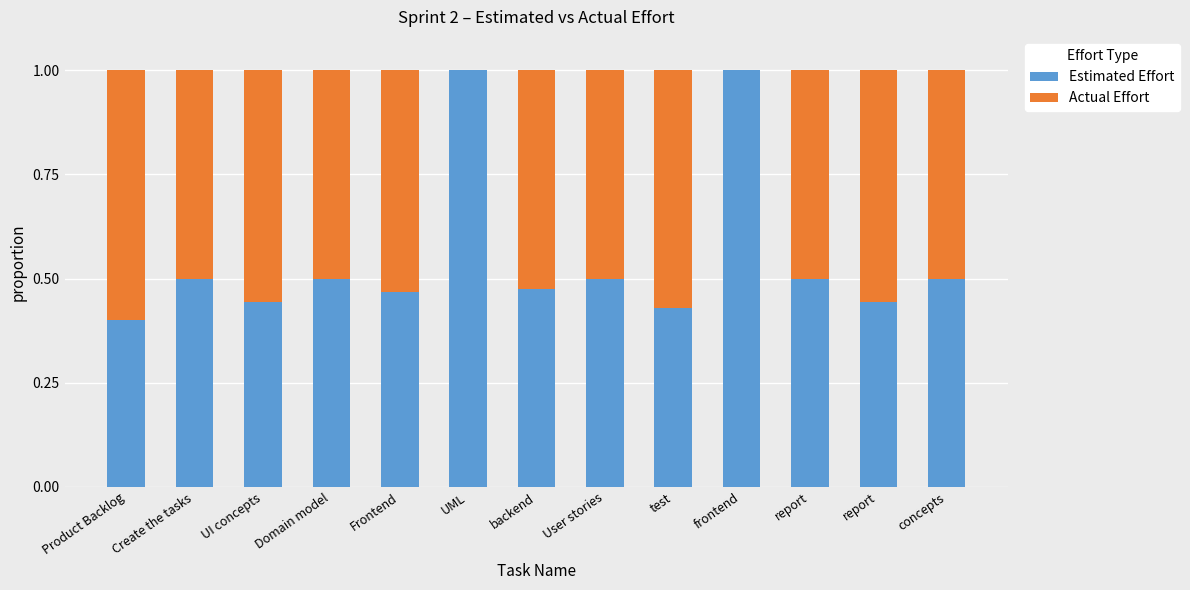

What is the difference between the maximum and second lowest values in the Estimated Effort series?

0.6